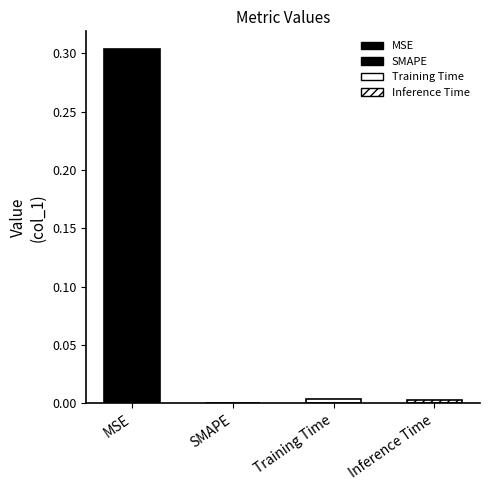

What is the difference between the maximum and minimum values?

0.3